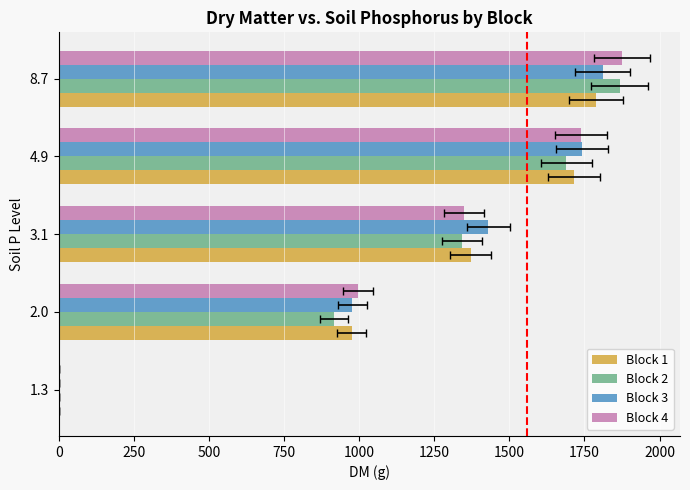

Reading left to right, transcribe all the data shown in this chart.

Block 1: 0.0	975.0	1370.8	1714.6	1789.7
Block 2: 0.0	917.0	1342.2	1689.7	1866.8
Block 3: 0.0	977.6	1429.7	1740.8	1810.7
Block 4: 0.0	995.9	1349.2	1739.7	1875.8